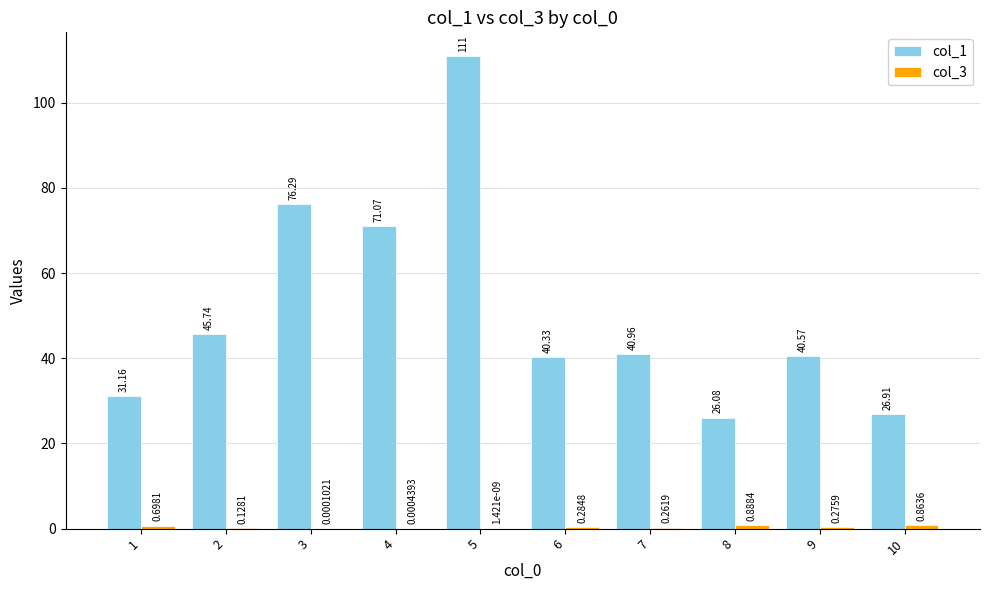

What is the sum of all col_1 values?

510.1